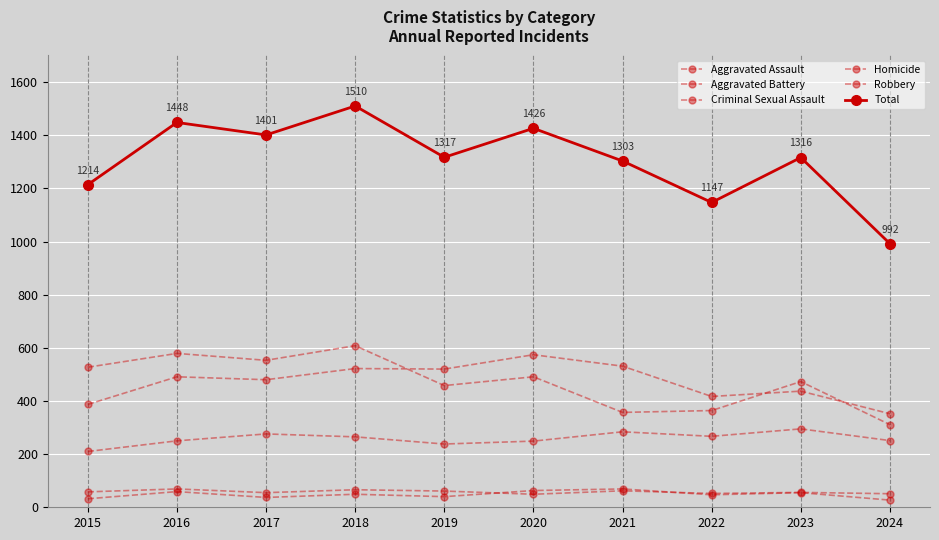

Where does the Robbery series first go above 491?

2015